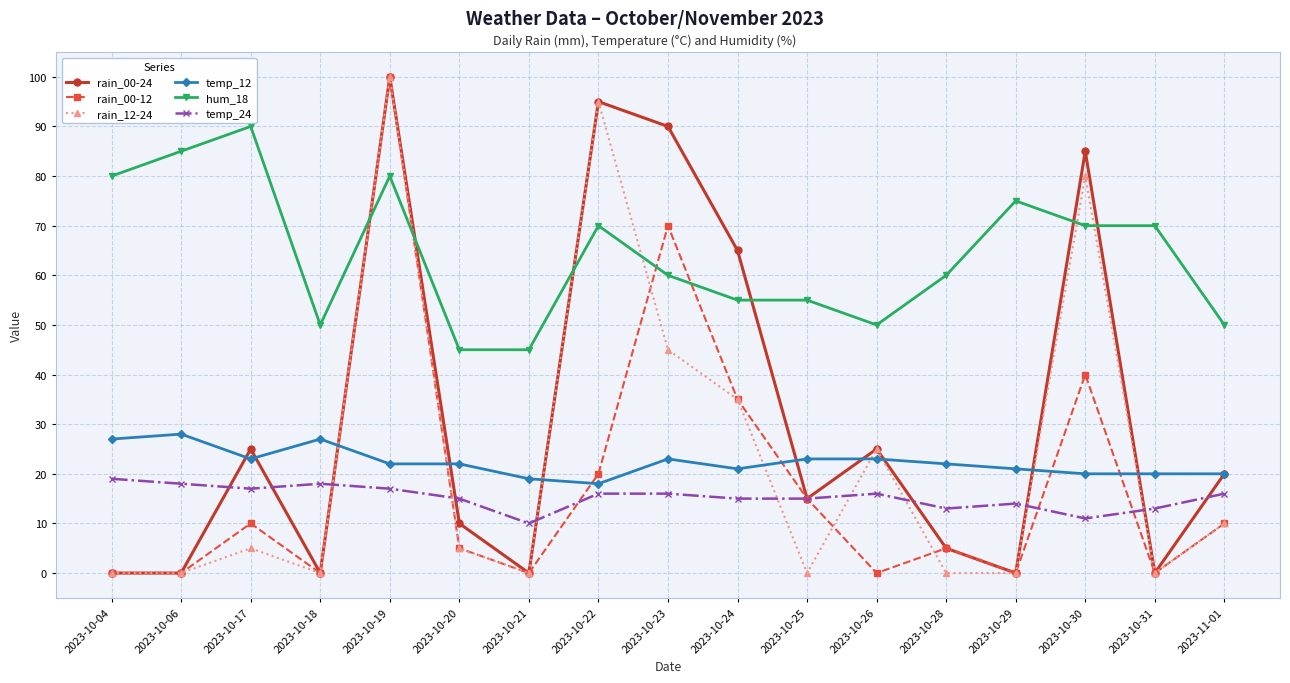

True or false: temp_12 and hum_18 intersect in this chart.

False